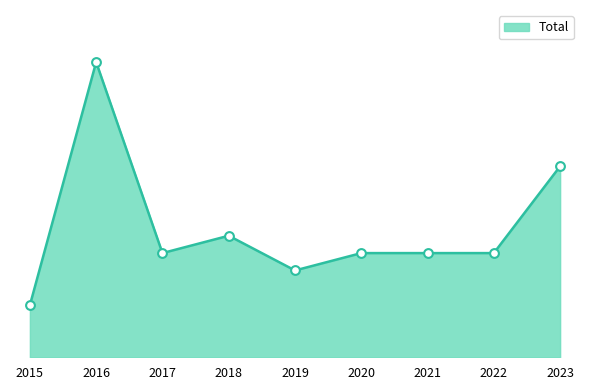

What is the change in value from 2019 to 2022?

+1